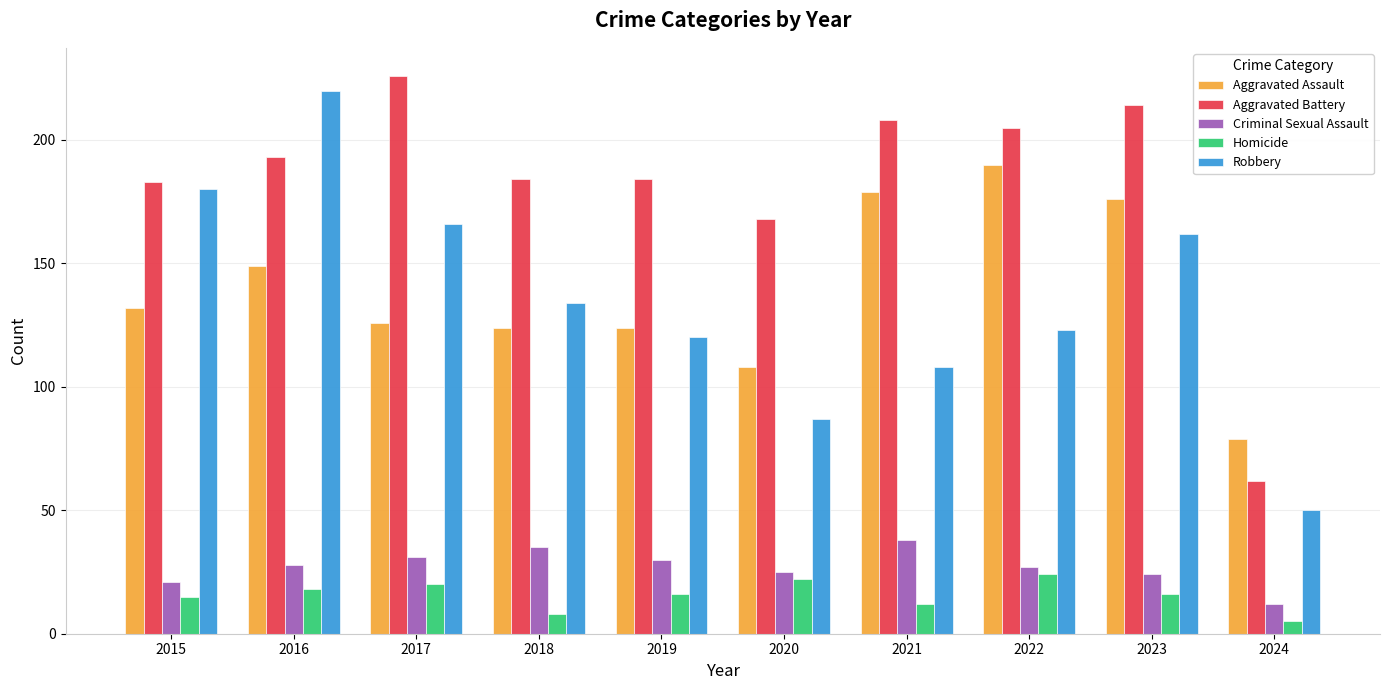

At which label does Aggravated Assault reach its minimum?

2024